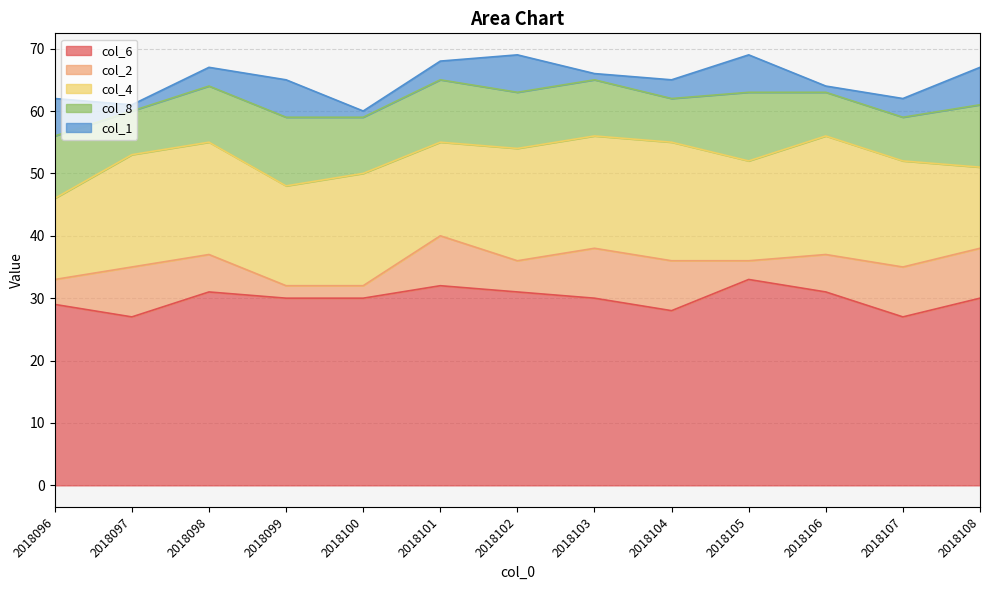

Reading left to right, list all the values displayed in this chart.

col_6: 2018096=29	2018097=27	2018098=31	2018099=30	2018100=30	2018101=32	2018102=31	2018103=30	2018104=28	2018105=33	2018106=31	2018107=27	2018108=30
col_2: 2018096=4	2018097=8	2018098=6	2018099=2	2018100=2	2018101=8	2018102=5	2018103=8	2018104=8	2018105=3	2018106=6	2018107=8	2018108=8
col_4: 2018096=13	2018097=18	2018098=18	2018099=16	2018100=18	2018101=15	2018102=18	2018103=18	2018104=19	2018105=16	2018106=19	2018107=17	2018108=13
col_8: 2018096=10	2018097=7	2018098=9	2018099=11	2018100=9	2018101=10	2018102=9	2018103=9	2018104=7	2018105=11	2018106=7	2018107=7	2018108=10
col_1: 2018096=6	2018097=1	2018098=3	2018099=6	2018100=1	2018101=3	2018102=6	2018103=1	2018104=3	2018105=6	2018106=1	2018107=3	2018108=6